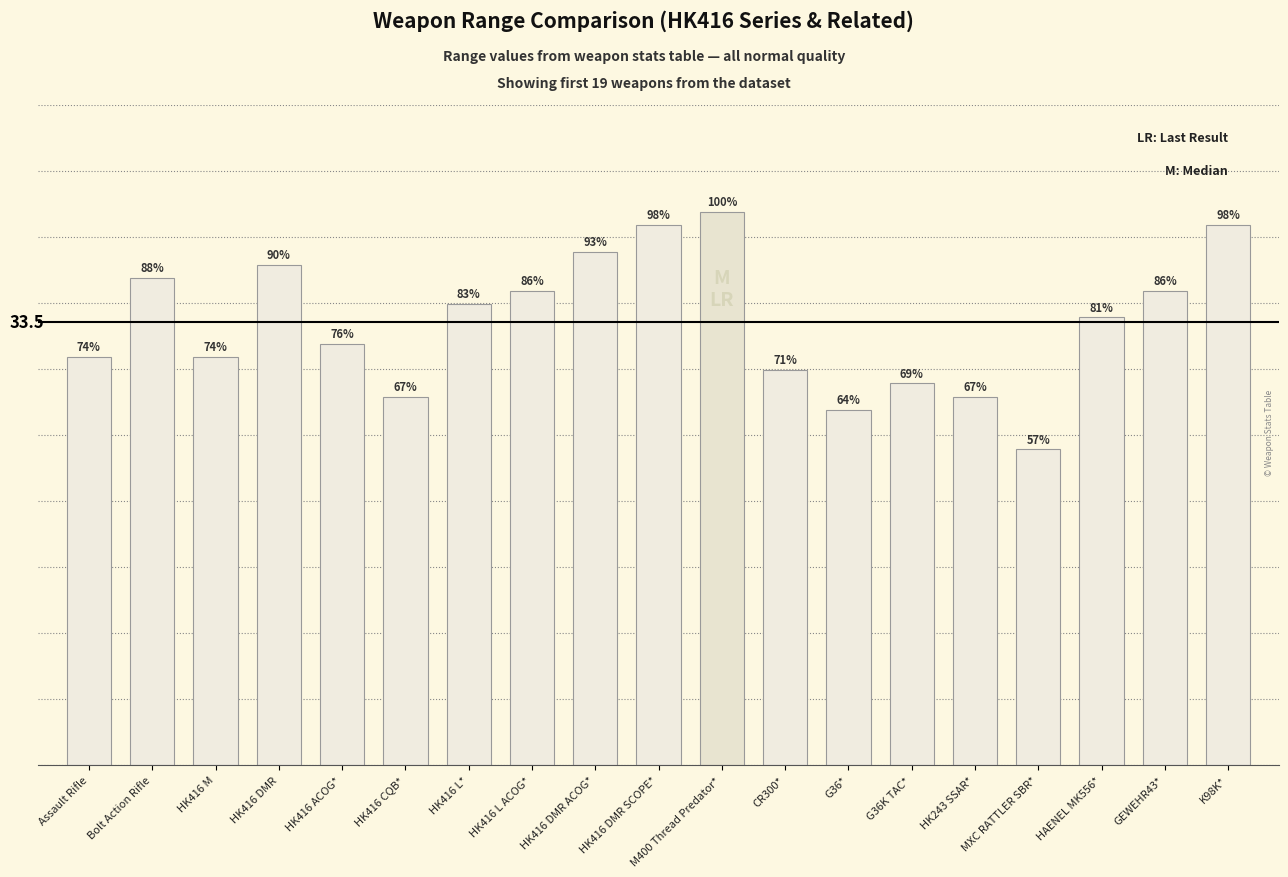

Is it true that the value at GEWEHR43* is 35.9?

True